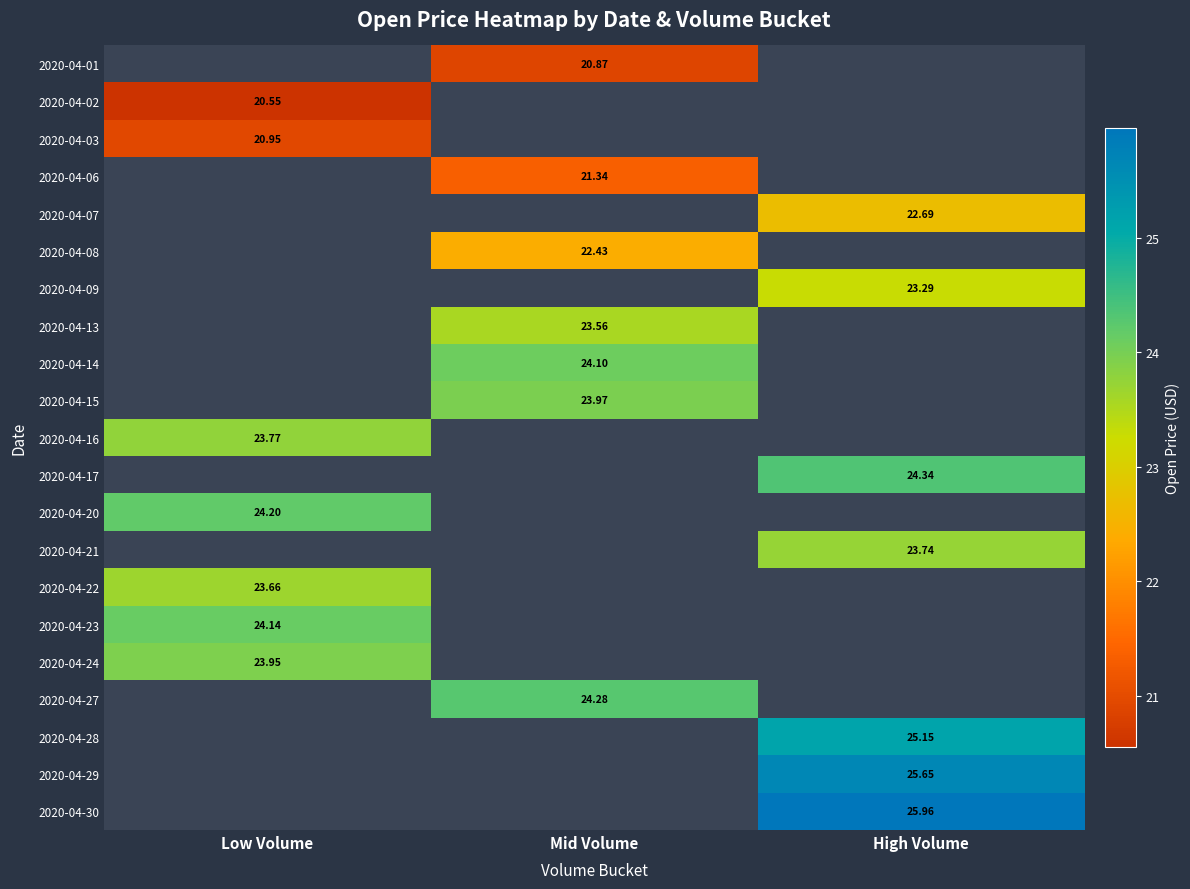

Where is 2020-04-23 nearest to the value 24?

Low Volume